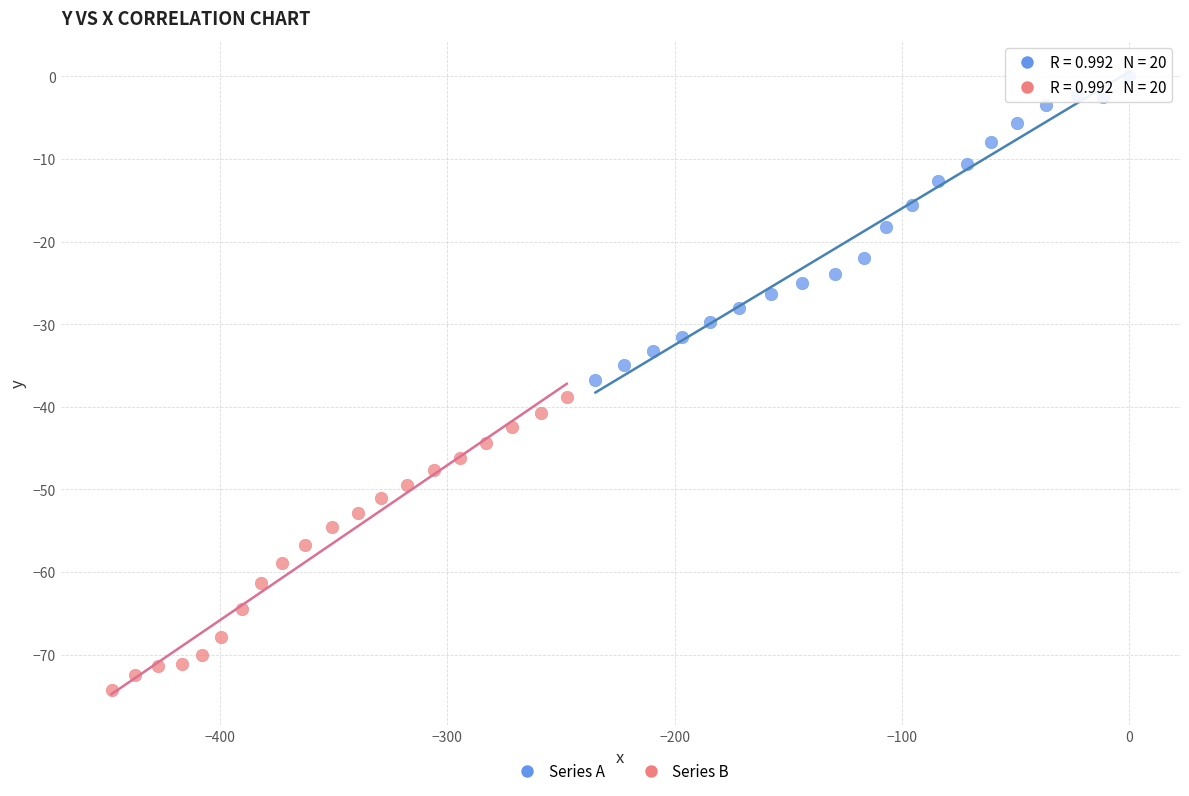

Which series contains the lowest Y value?

Series B